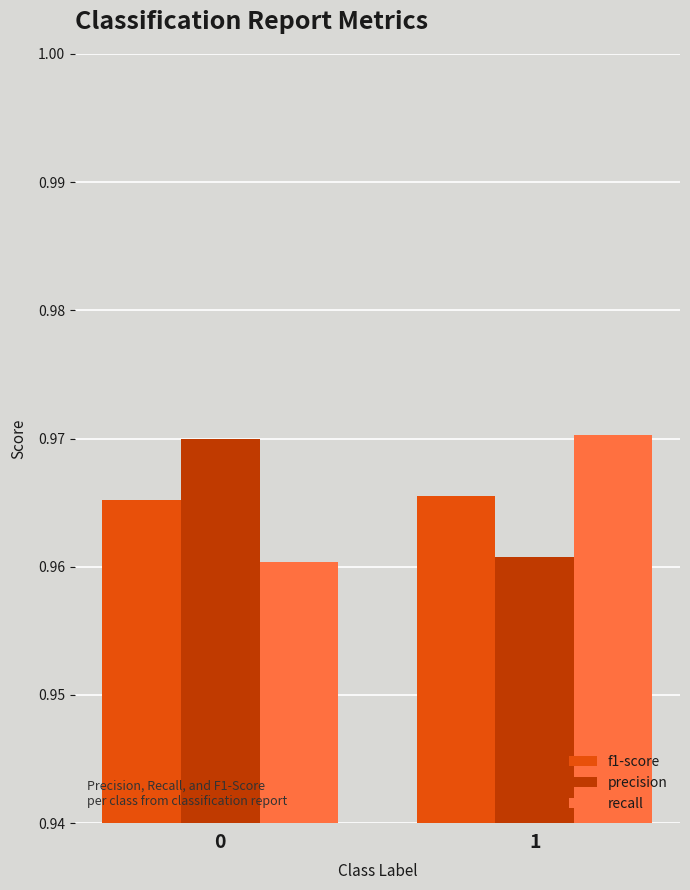

Count the f1-score values in the range 0 to 1.

2